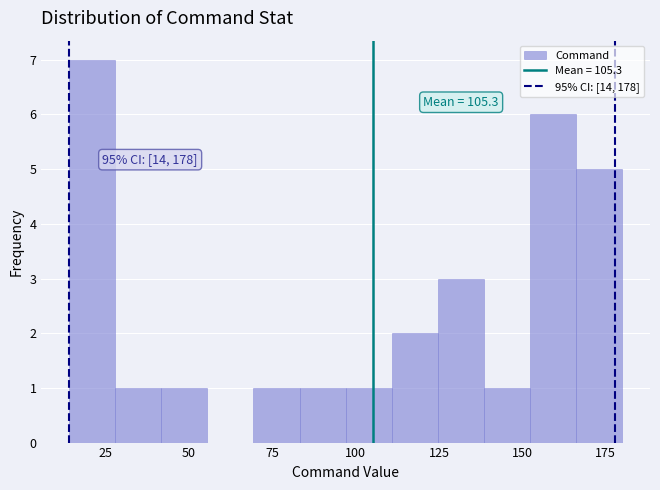

Read against the x-axis, roughly where is the centre of the tallest bar?

20